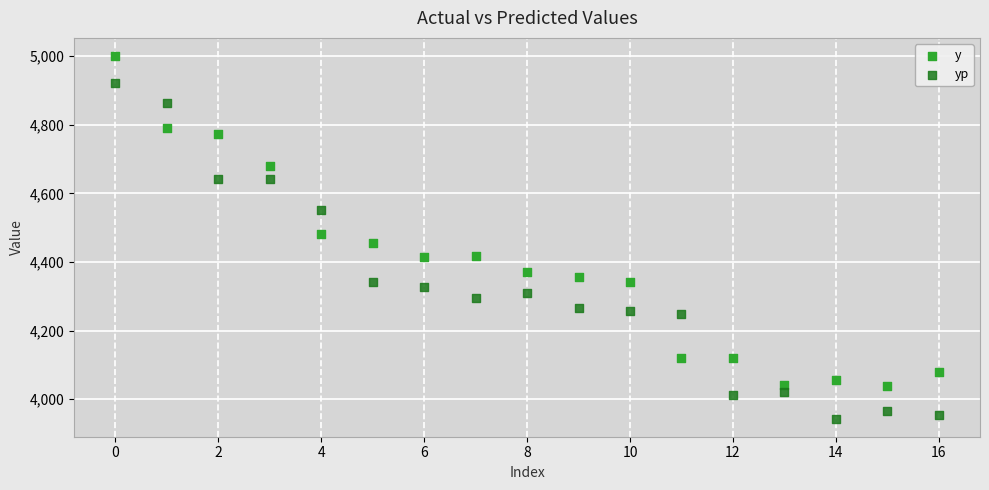

Which series reaches the maximum Y coordinate?

y